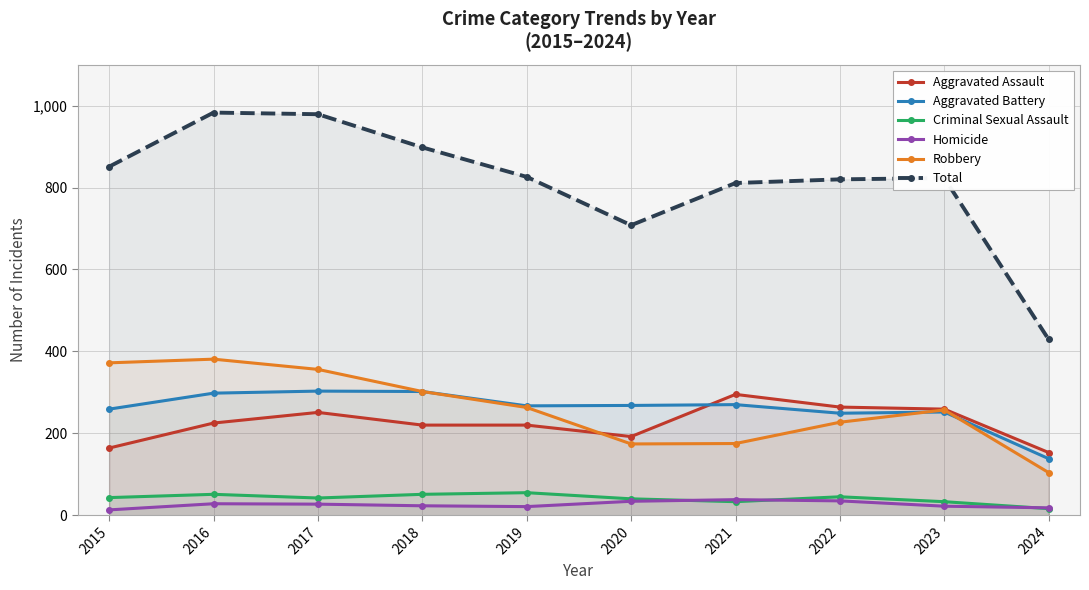

At which label is Criminal Sexual Assault closest to 35?

2021